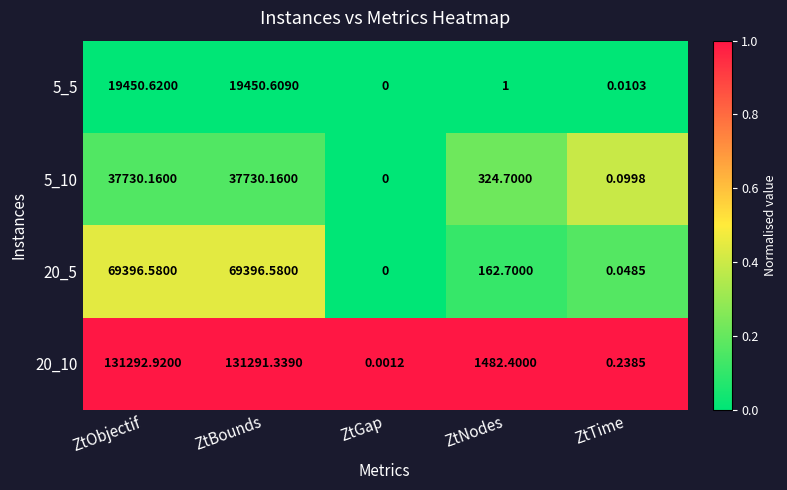

List the labels in order of 5_5 value, smallest first.

ZtGap, ZtTime, ZtNodes, ZtBounds, ZtObjectif